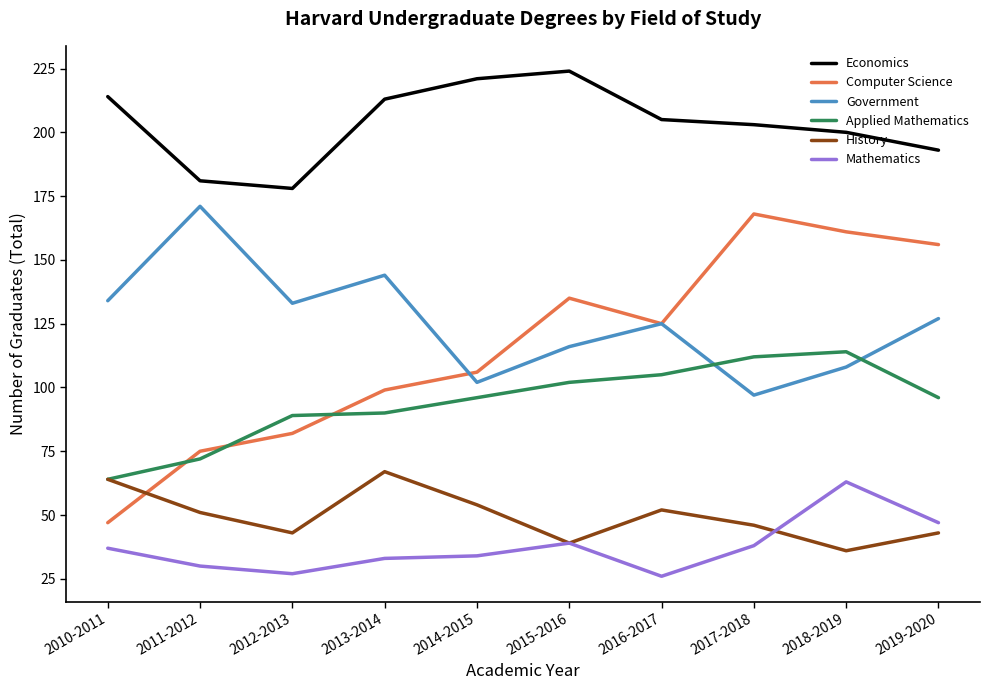

Where is Mathematics nearest to the value 44?

2019-2020